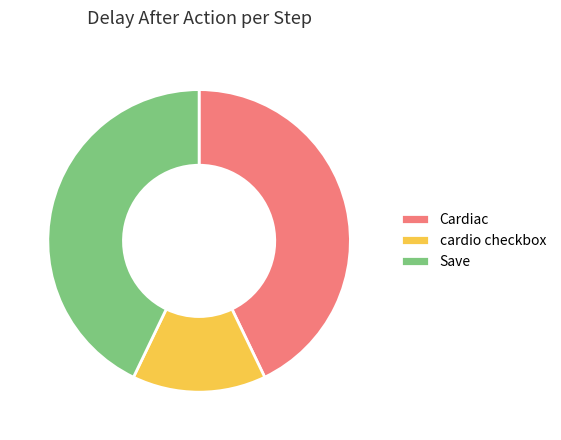

What is the smallest slice in the pie chart?

cardio checkbox